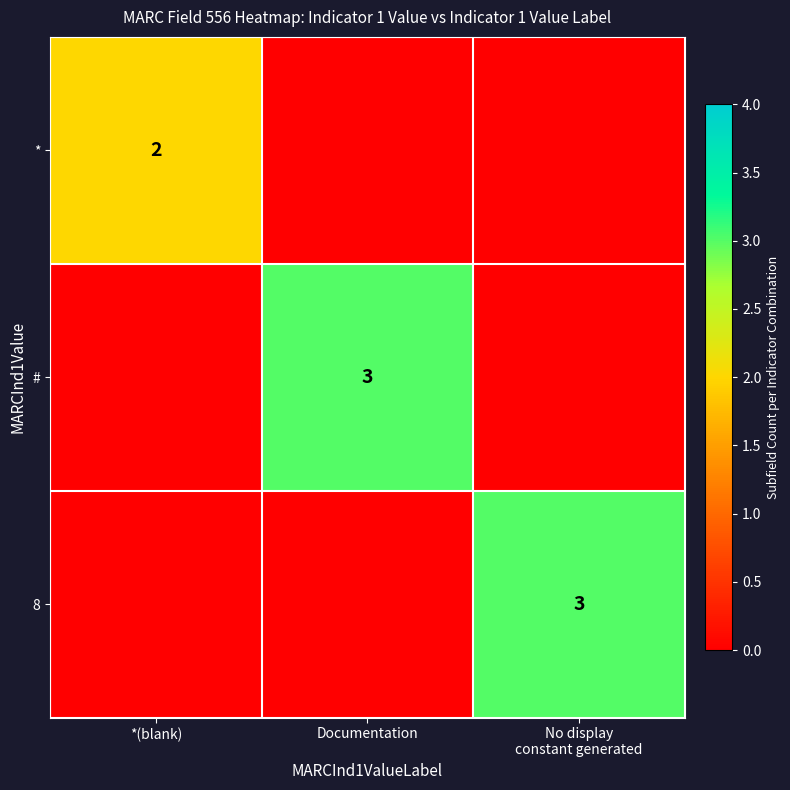

At which category does the chart reach its minimum across all series?

Documentation